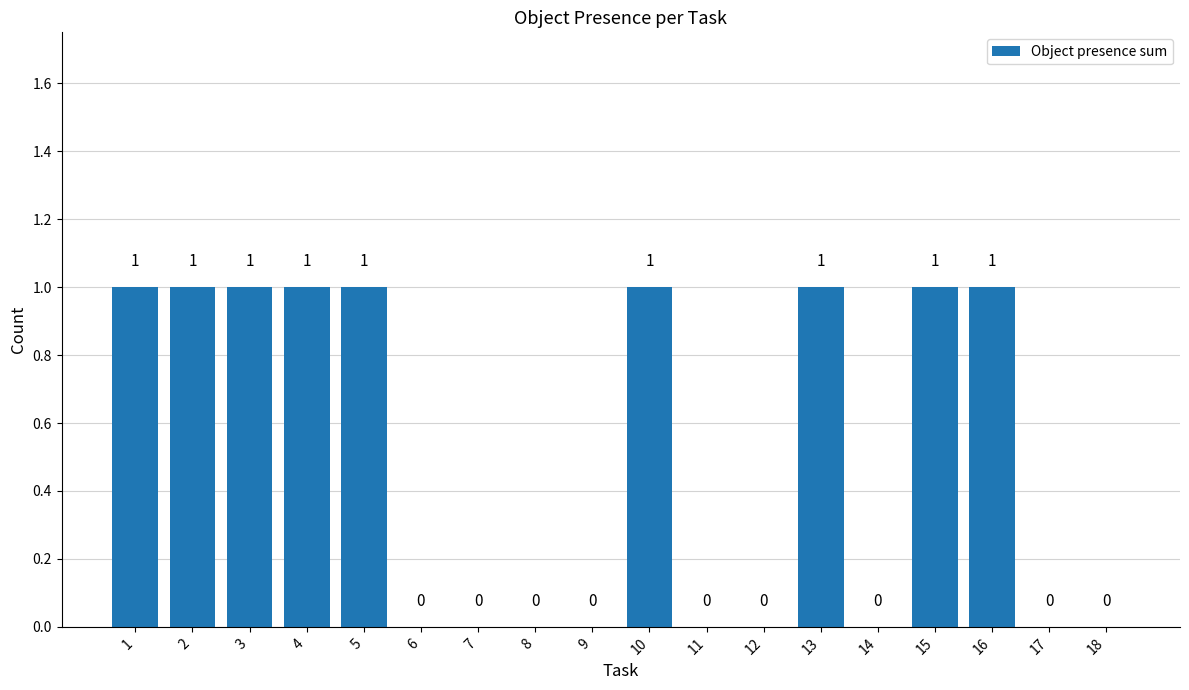

What is the change in value from 6 to 16?

+1